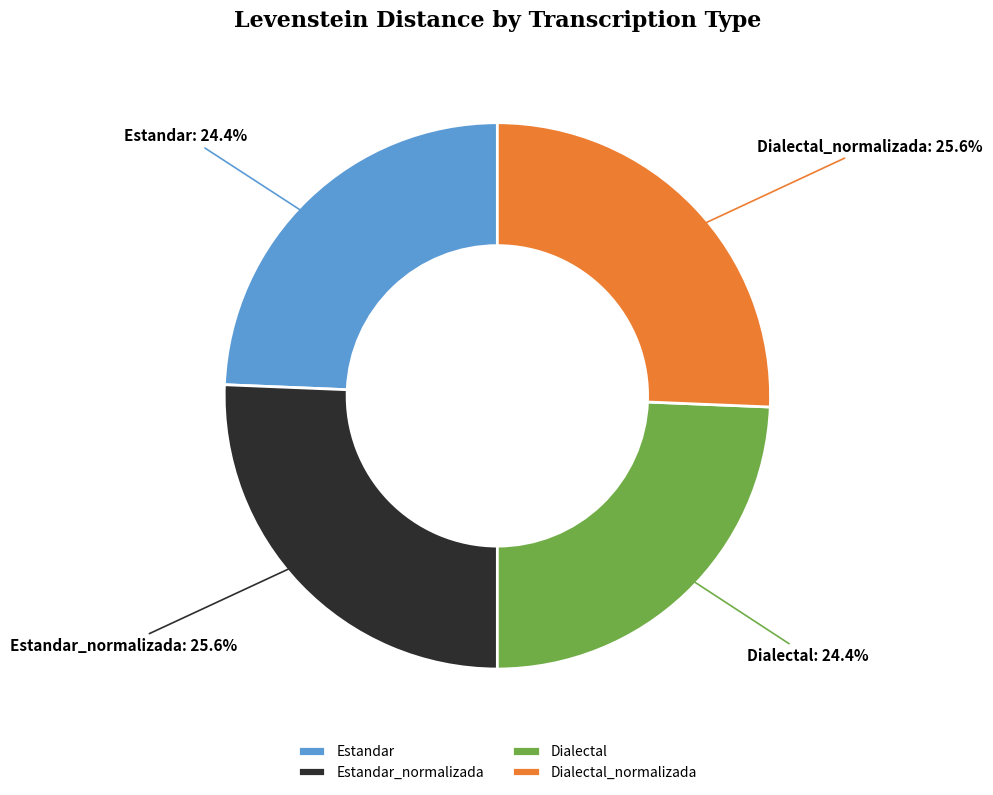

To the nearest percent, what portion does Estandar represent?

24%